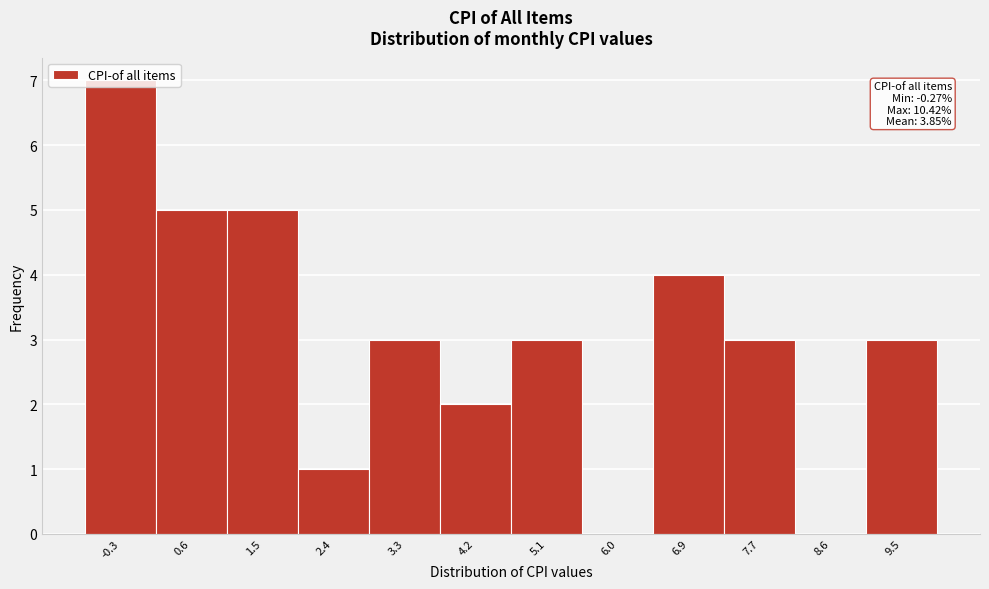

Which has a higher value, -0.3 or 7.7?

-0.3